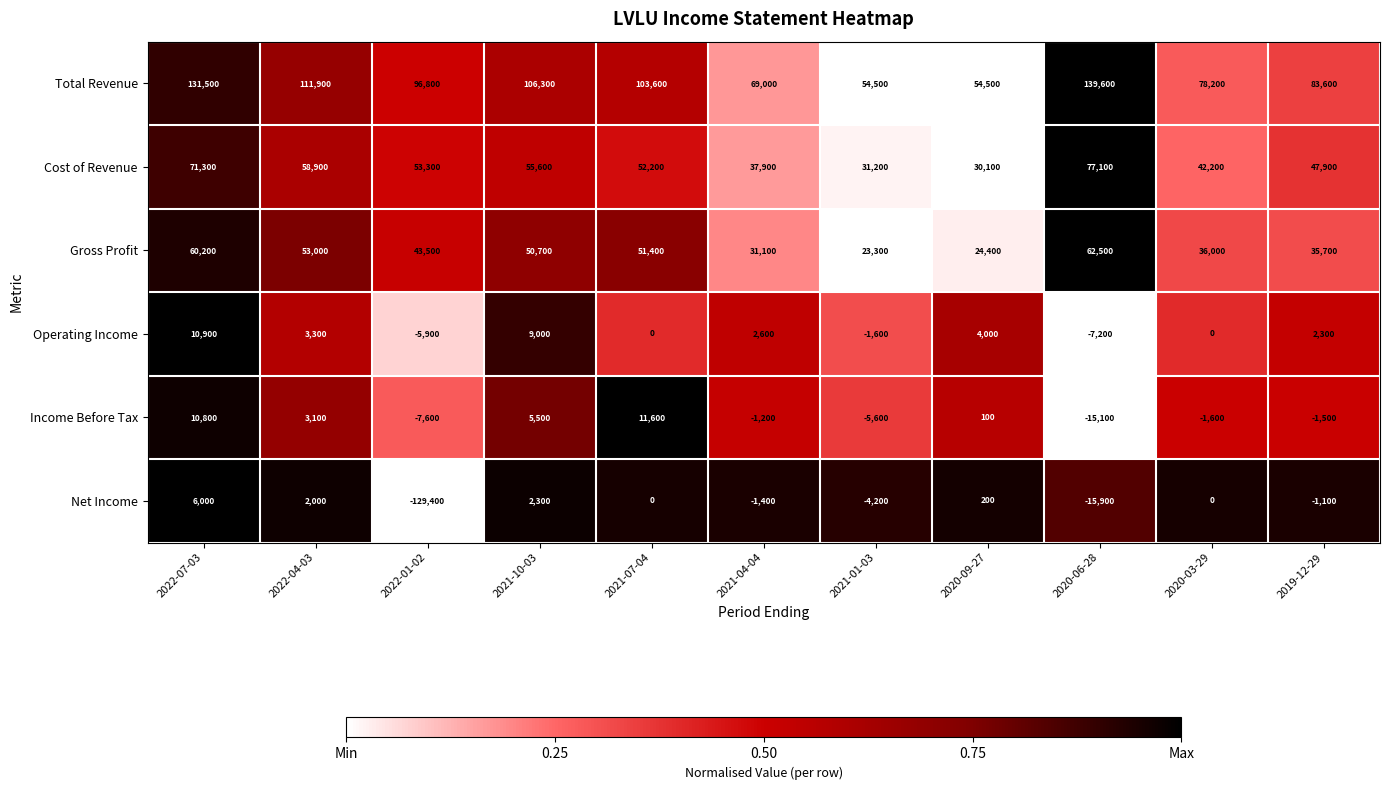

At how many categories does at least one series exceed 0?

11